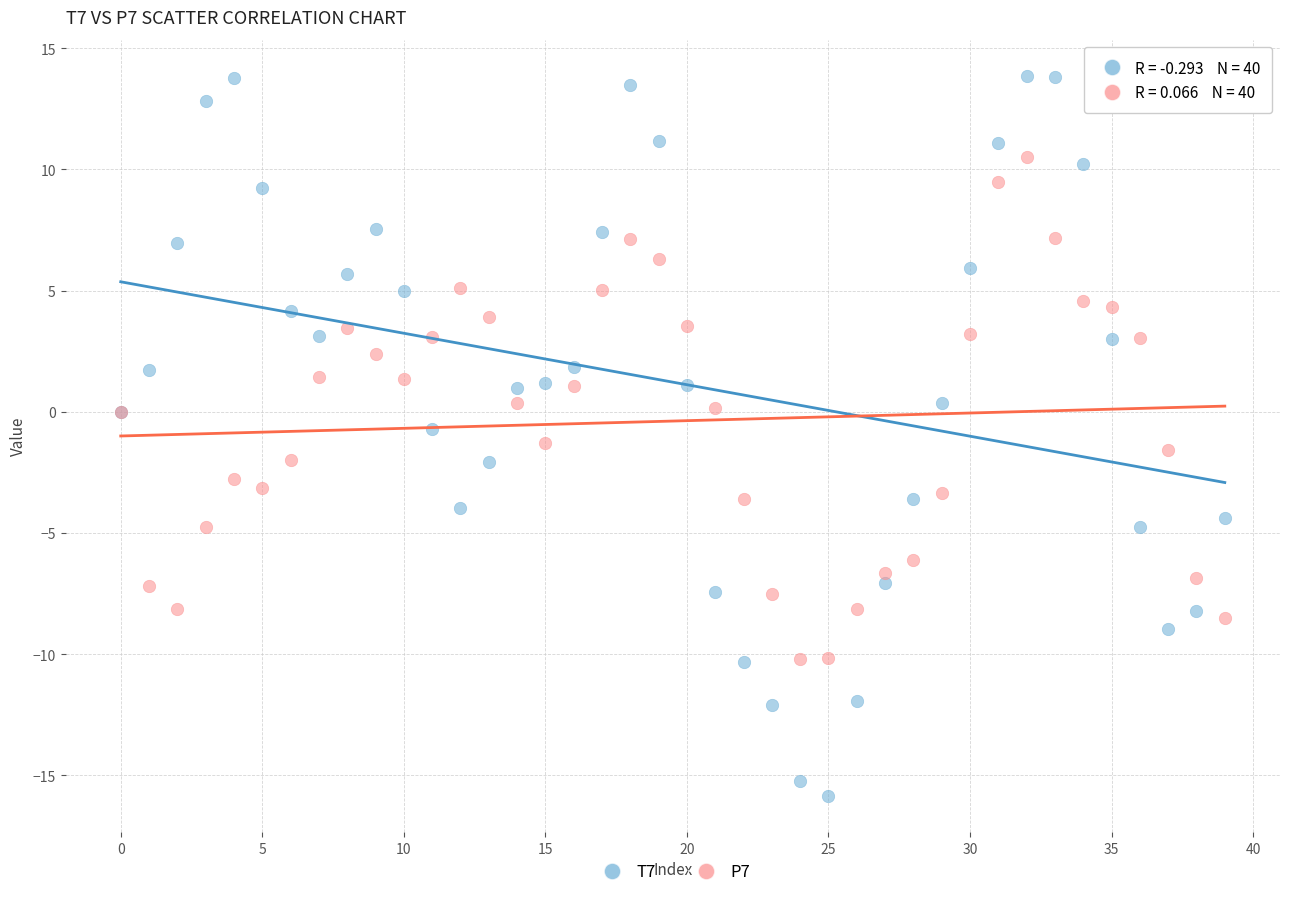

Which series has the widest spread of Y values?

T7